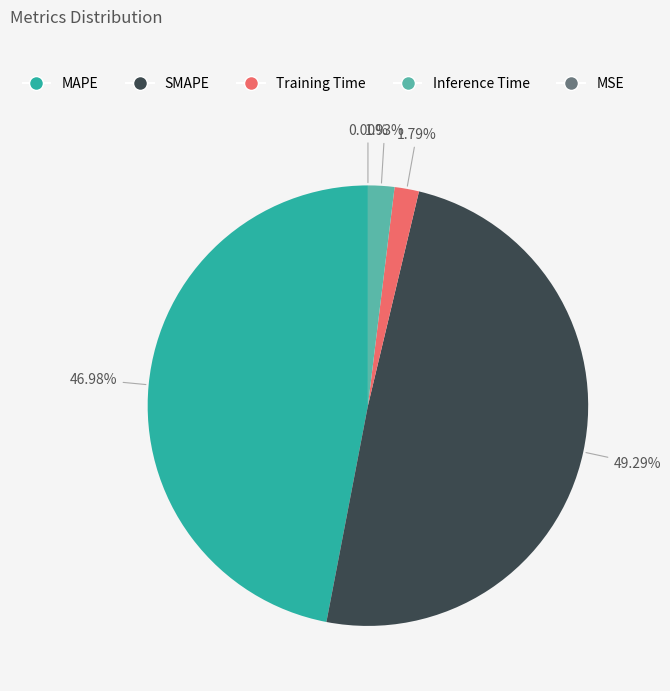

To the nearest percent, what portion does Inference Time represent?

2%